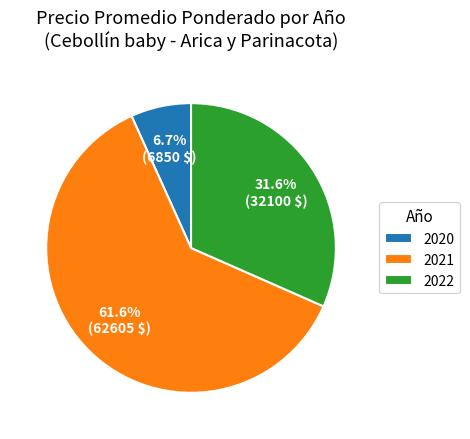

Between 2020 and 2022, which is larger?

2022